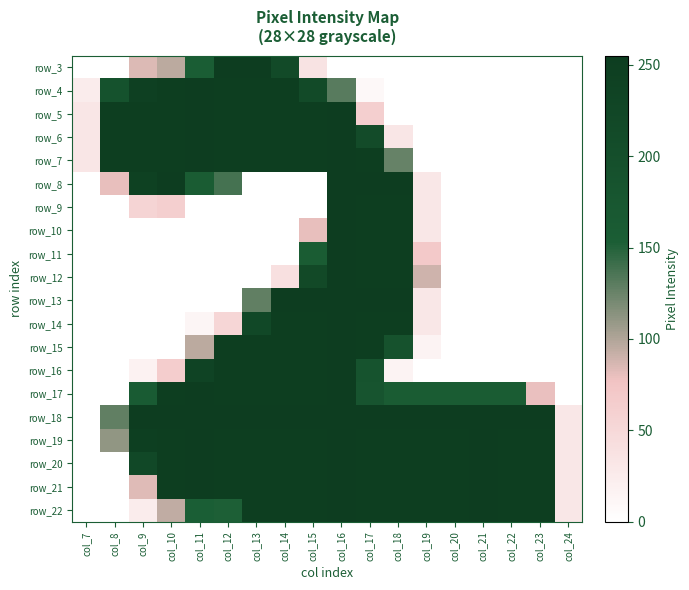

How many data points does each series have?

18